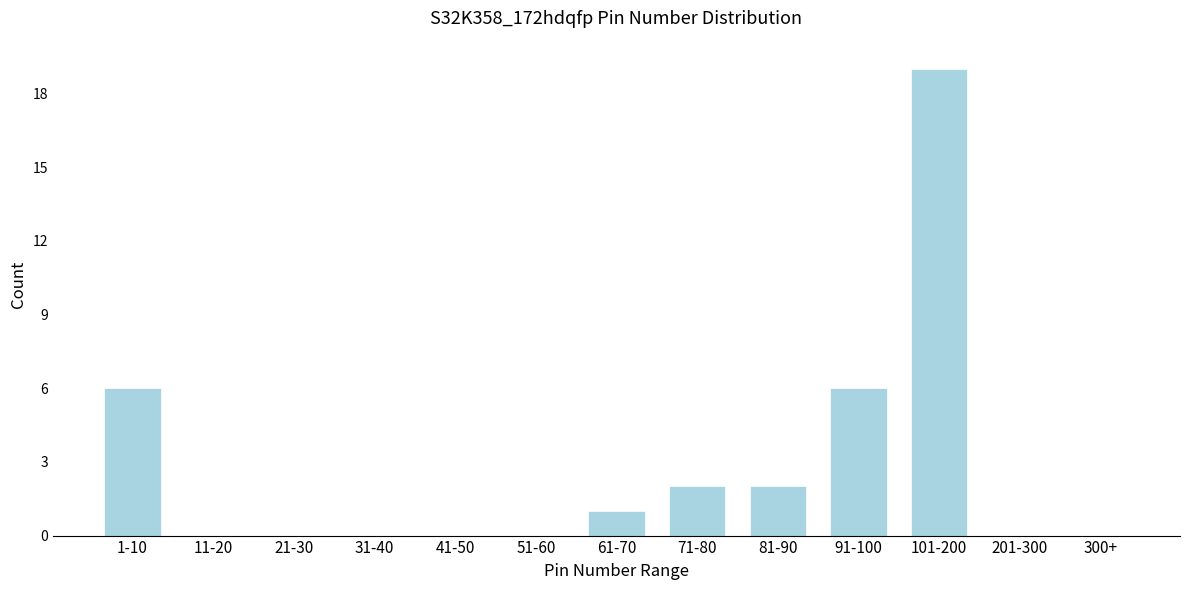

Reading left to right, list all the values displayed in this chart.

1-10=6	11-20=0	21-30=0	31-40=0	41-50=0	51-60=0	61-70=1	71-80=2	81-90=2	91-100=6	101-200=19	201-300=0	300+=0